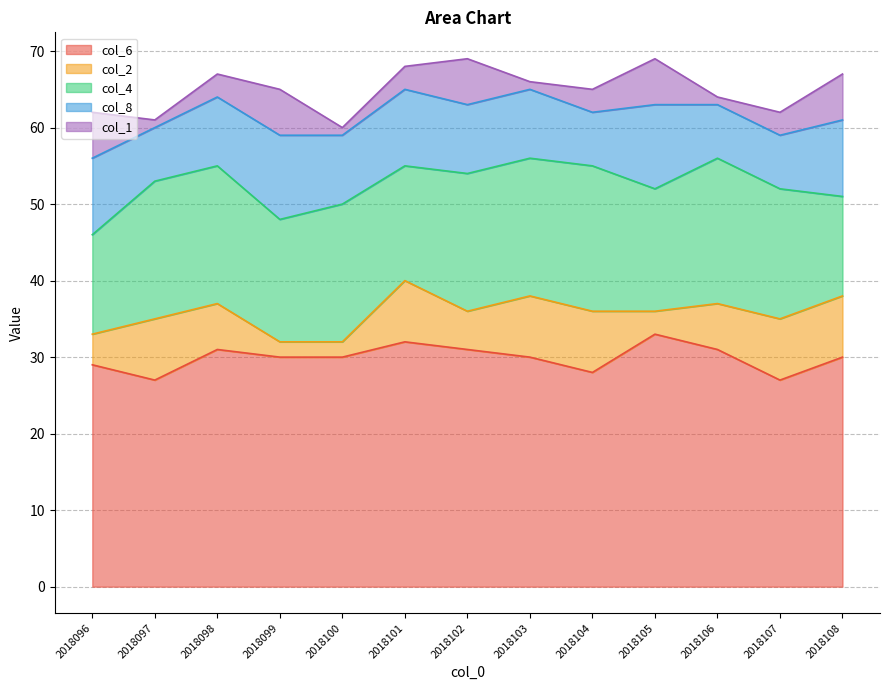

True or false: col_2 has a value of 5 at 2018103.

False